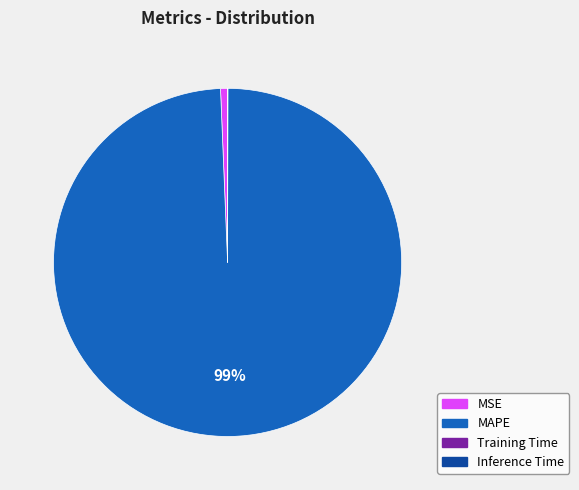

To the nearest percent, what is the difference between the largest and smallest slice percentages?

99%